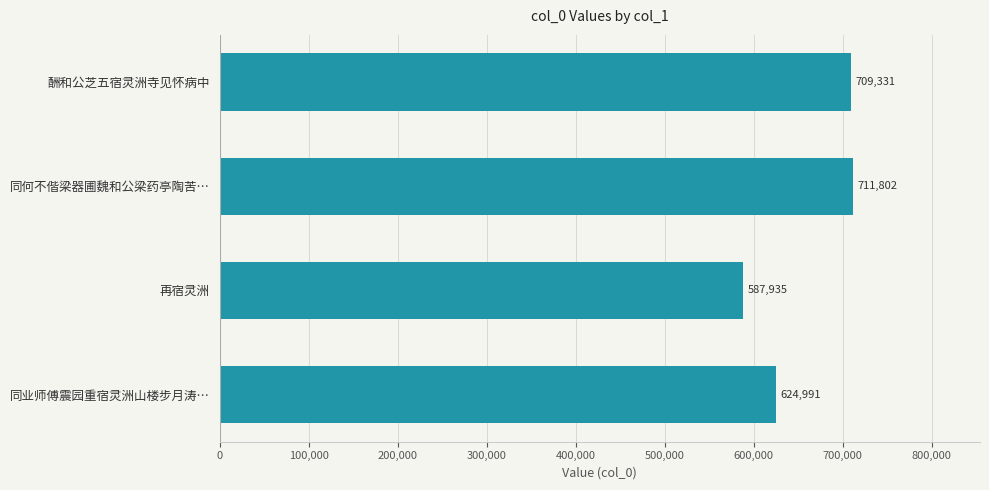

Approximately how many times larger is the value at 酬和公芝五宿灵洲寺见怀病中 compared to 同业师傅震园重宿灵洲山楼步月涛…?

1.1